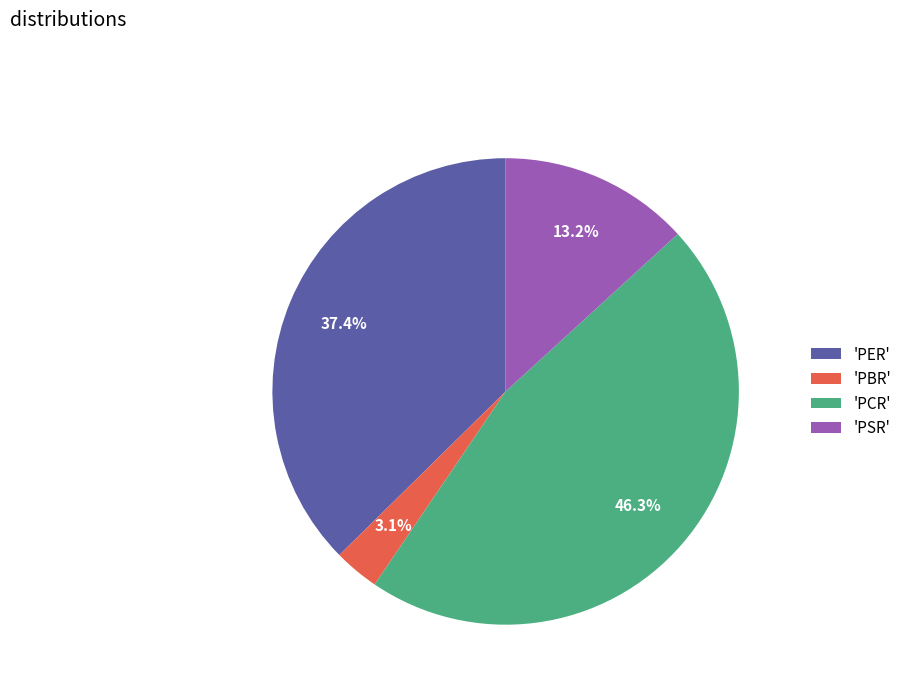

Which has a higher value, 'PBR' or 'PER'?

'PER'